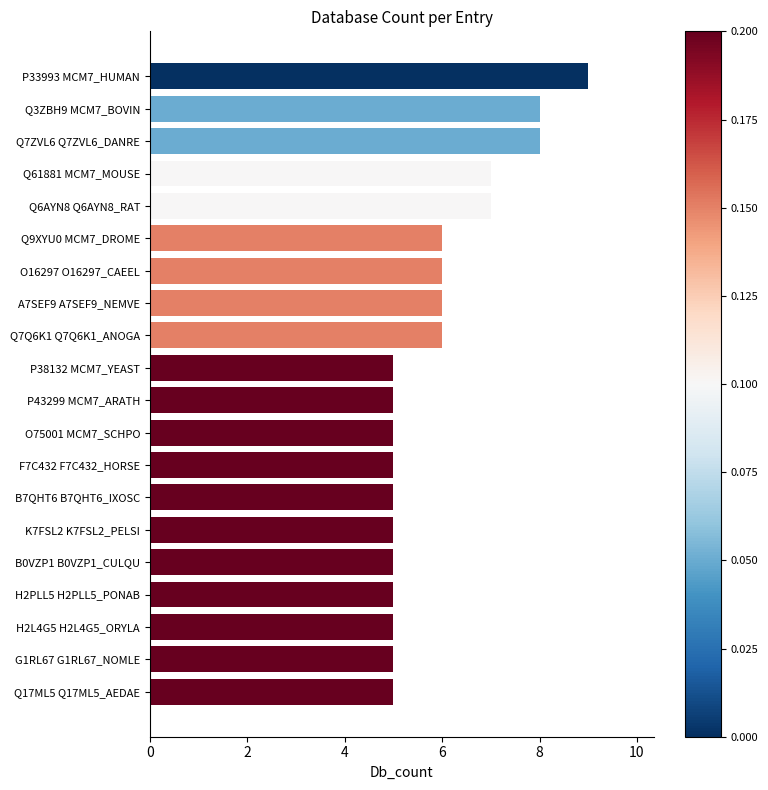

Reading bottom to top, list all the values displayed in this chart.

Q17ML5 Q17ML5_AEDAE=5	G1RL67 G1RL67_NOMLE=5	H2L4G5 H2L4G5_ORYLA=5	H2PLL5 H2PLL5_PONAB=5	B0VZP1 B0VZP1_CULQU=5	K7FSL2 K7FSL2_PELSI=5	B7QHT6 B7QHT6_IXOSC=5	F7C432 F7C432_HORSE=5	O75001 MCM7_SCHPO=5	P43299 MCM7_ARATH=5	P38132 MCM7_YEAST=5	Q7Q6K1 Q7Q6K1_ANOGA=6	A7SEF9 A7SEF9_NEMVE=6	O16297 O16297_CAEEL=6	Q9XYU0 MCM7_DROME=6	Q6AYN8 Q6AYN8_RAT=7	Q61881 MCM7_MOUSE=7	Q7ZVL6 Q7ZVL6_DANRE=8	Q3ZBH9 MCM7_BOVIN=8	P33993 MCM7_HUMAN=9